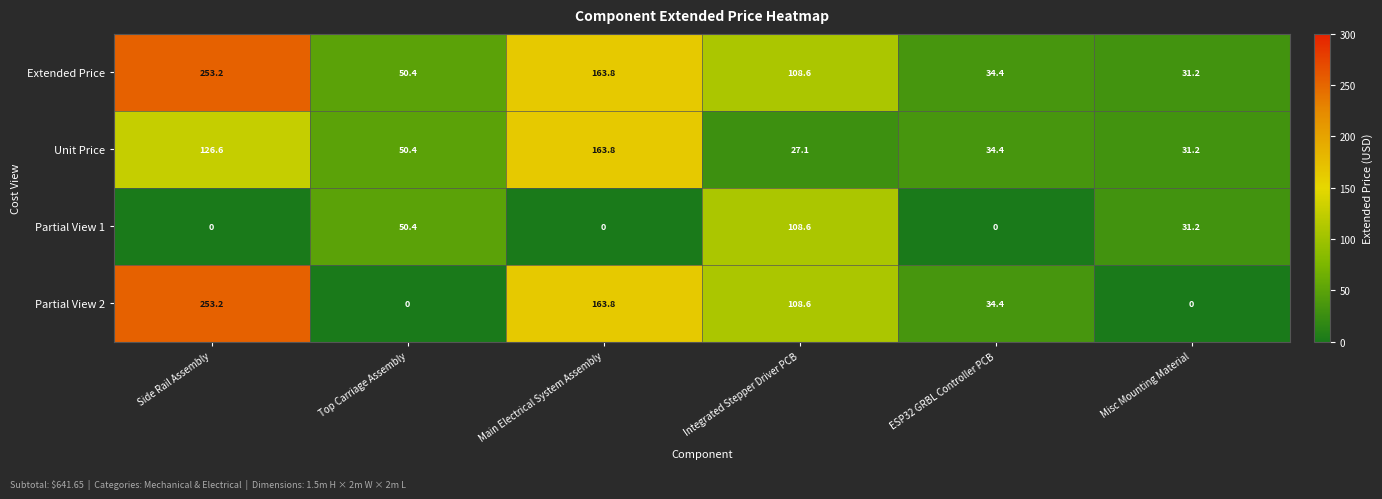

Which series has the largest total across all categories?

Extended Price